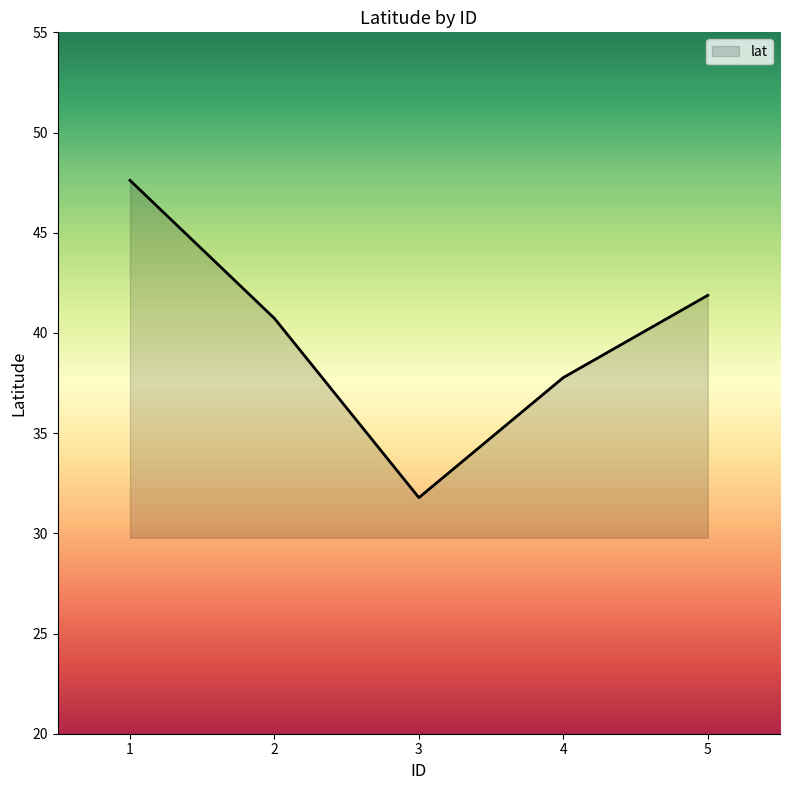

Is it true that the value at 1 is 47.6?

True